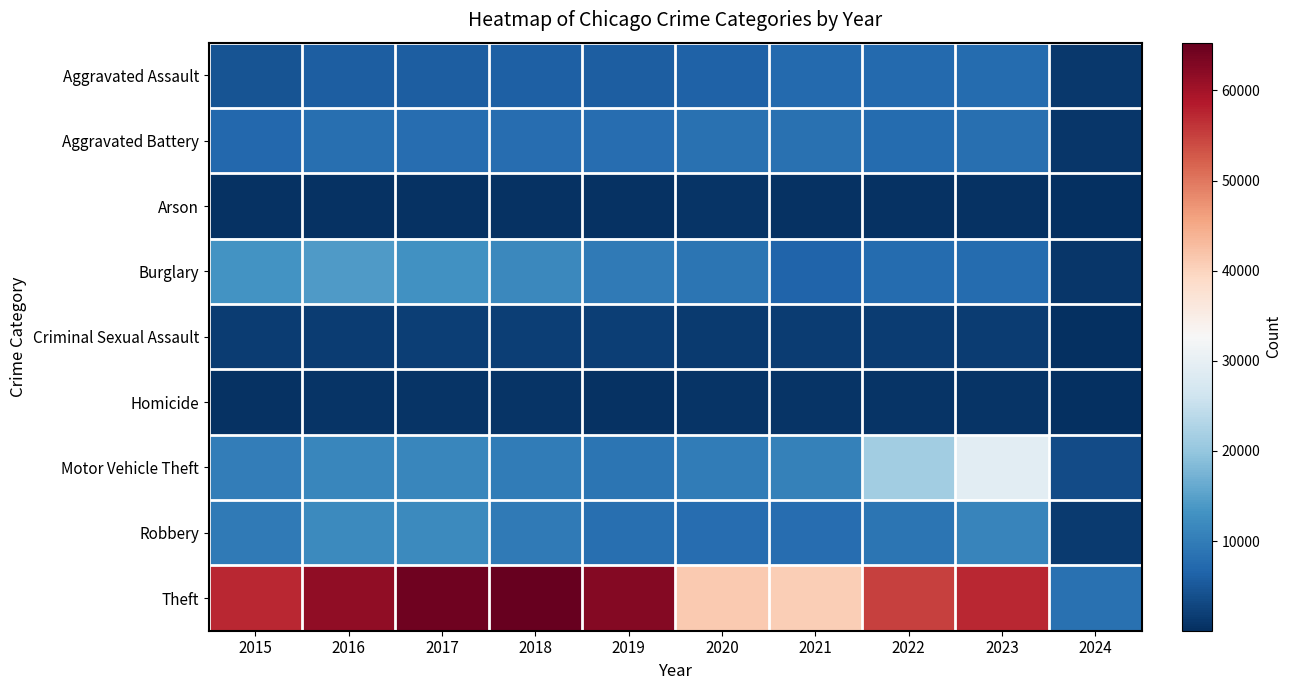

Reading left to right, what are all the values shown in this chart?

Aggravated Assault: 2015=4480	2016=5712	2017=5793	2018=6001	2019=5841	2020=6264	2021=7242	2022=7280	2023=7706	2024=1111
Aggravated Battery: 2015=7019	2016=8086	2017=7845	2018=7735	2019=7858	2020=8319	2021=8347	2022=7488	2023=8075	2024=1056
Arson: 2015=448	2016=515	2017=444	2018=373	2019=376	2020=588	2021=529	2022=422	2023=511	2024=69
Burglary: 2015=13184	2016=14289	2017=13001	2018=11747	2019=9638	2020=8758	2021=6662	2022=7594	2023=7466	2024=1054
Criminal Sexual Assault: 2015=1691	2016=1846	2017=1965	2018=2023	2019=1907	2020=1480	2021=1720	2022=1786	2023=1798	2024=230
Homicide: 2015=496	2016=786	2017=672	2018=588	2019=499	2020=787	2021=804	2022=722	2023=625	2024=64
Motor Vehicle Theft: 2015=10068	2016=11286	2017=11380	2018=9985	2019=8977	2020=9959	2021=10602	2022=21457	2023=29211	2024=3523
Robbery: 2015=9638	2016=11960	2017=11880	2018=9681	2019=7995	2020=7855	2021=7918	2022=8963	2023=11059	2024=1388
Theft: 2015=57350	2016=61623	2017=64386	2018=65288	2019=62494	2020=41329	2021=40809	2022=54864	2023=57257	2024=8263